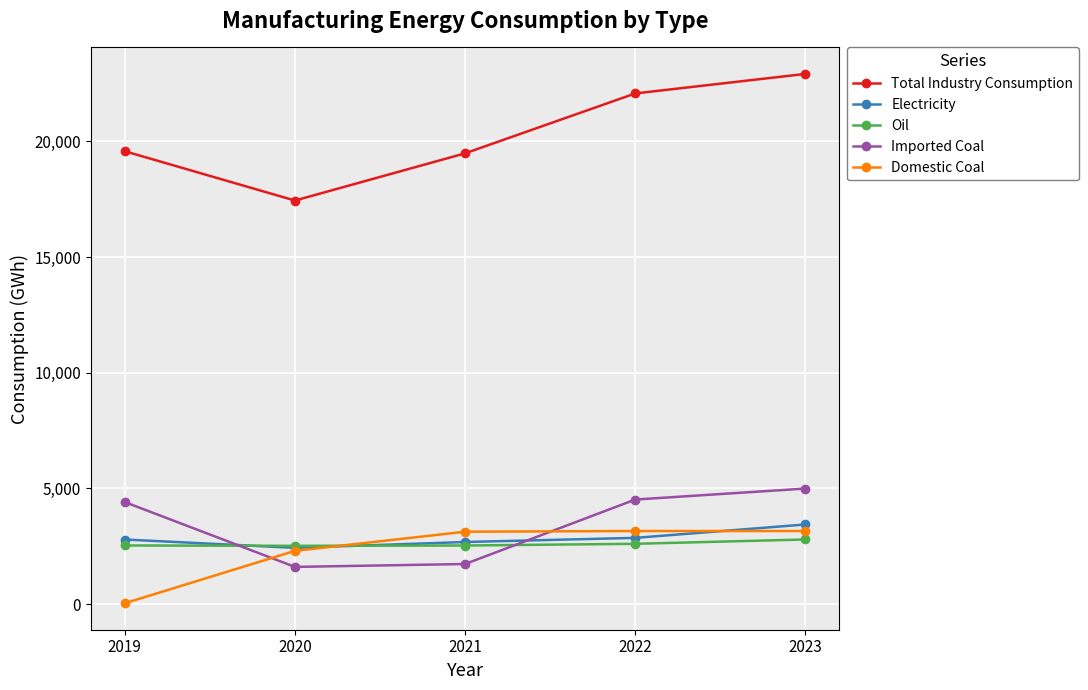

Does the chart display data point markers on the line(s)?

Yes